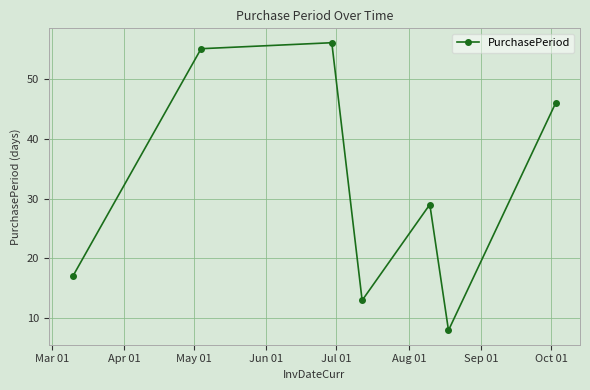

True or false: there are more than 2 points higher than both neighbors.

False